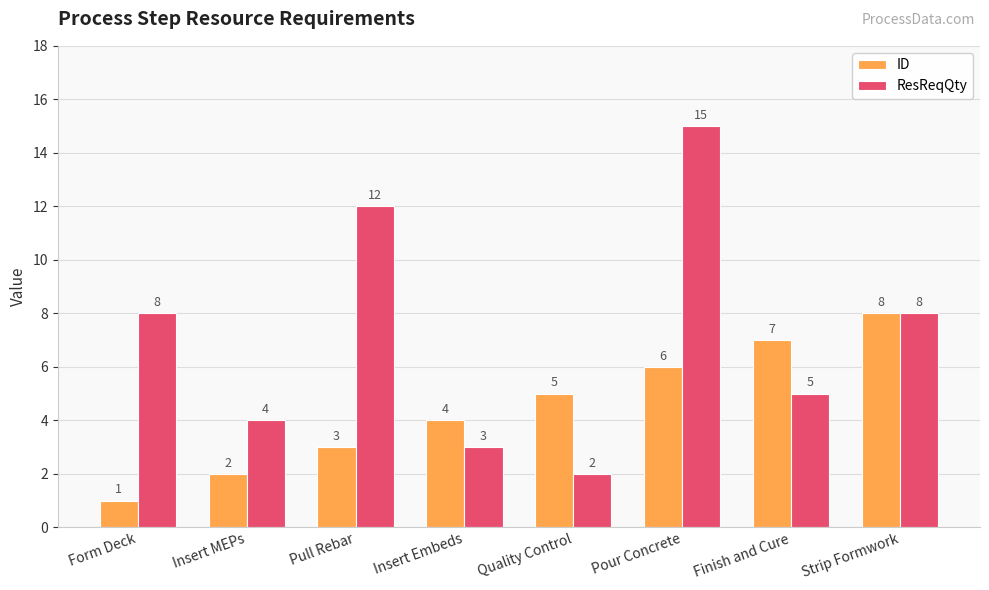

What is the sum of the ID values at Finish and Cure and Pull Rebar?

10